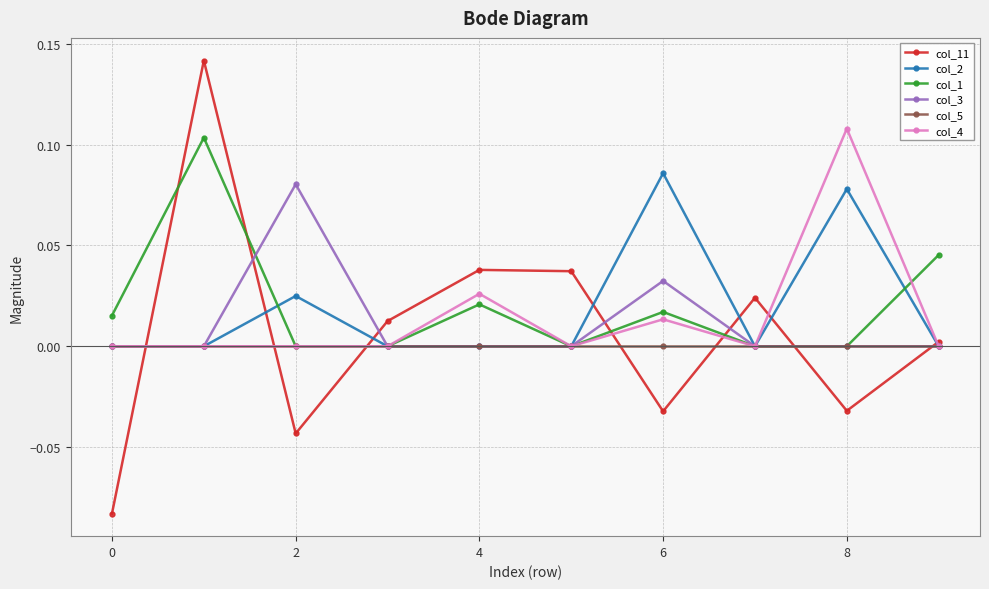

How many times do col_1 and col_11 cross each other?

6